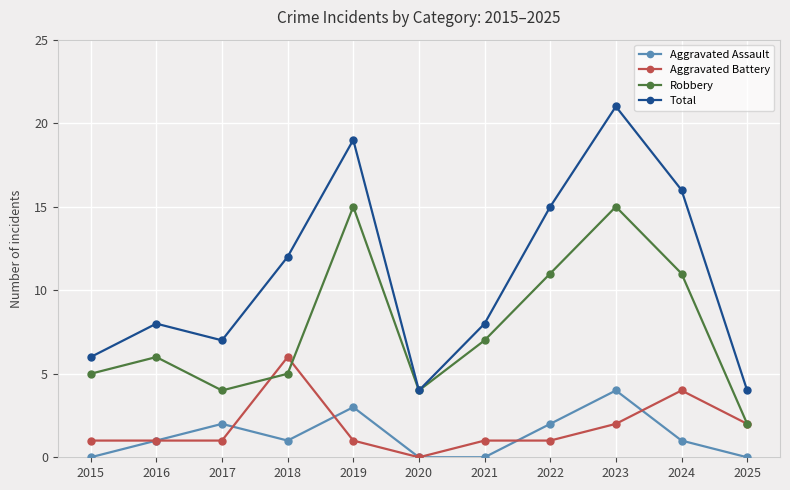

How many data points does each series have?

11